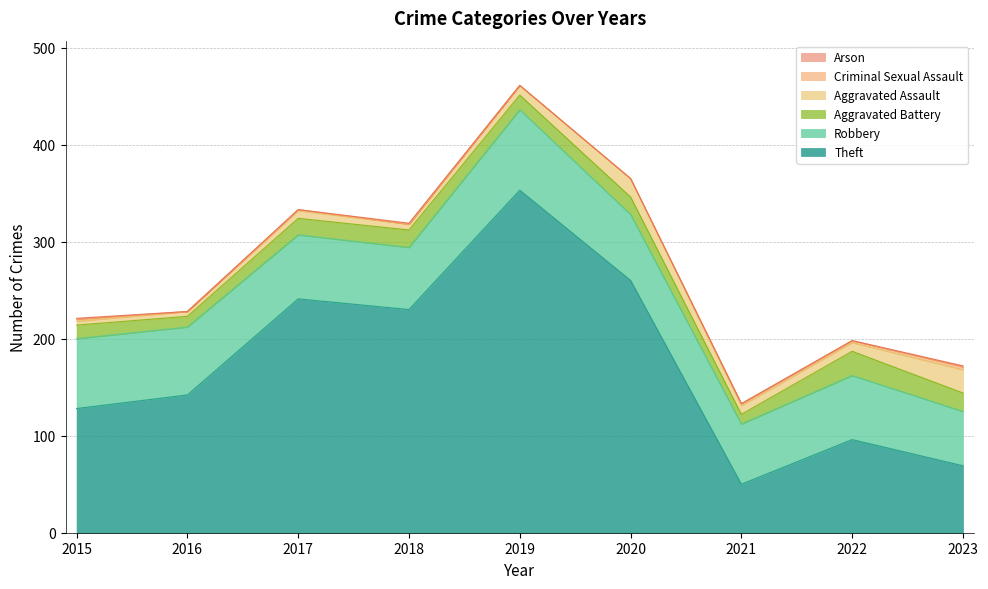

How many interior local peaks does the Aggravated Battery series have?

3